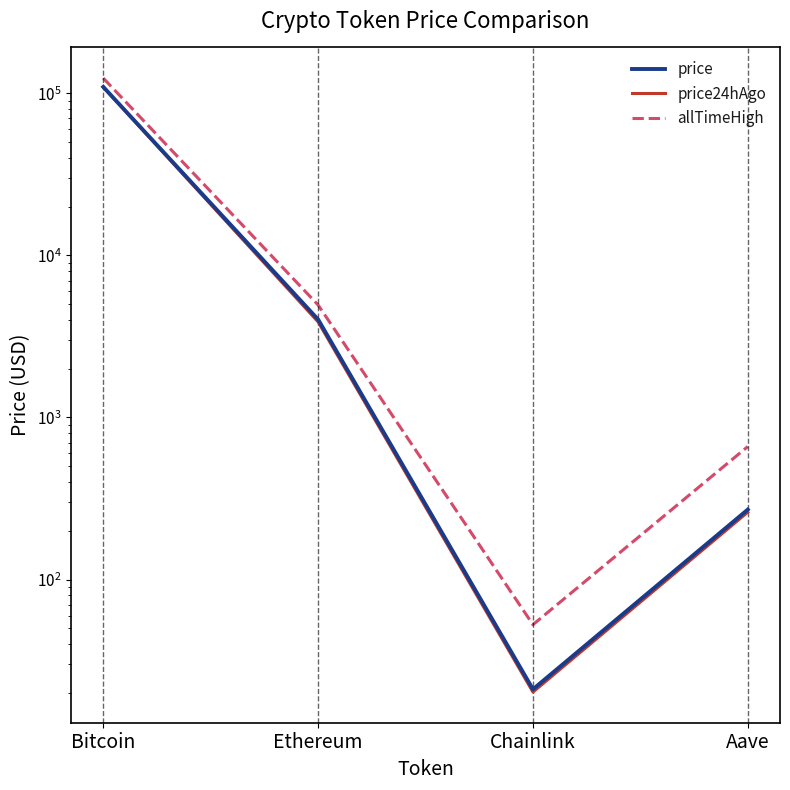

Read the price24hAgo value at Chainlink.

20.2